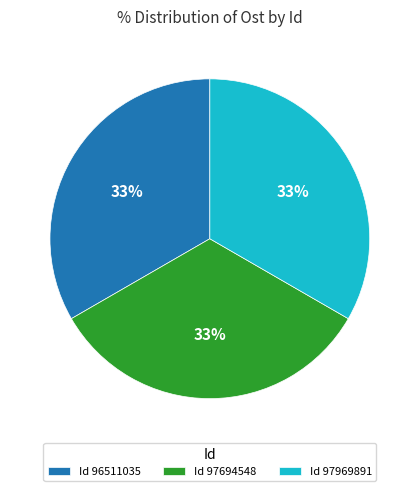

Do Id 96511035 and Id 97694548 together represent more than half of the pie?

Yes